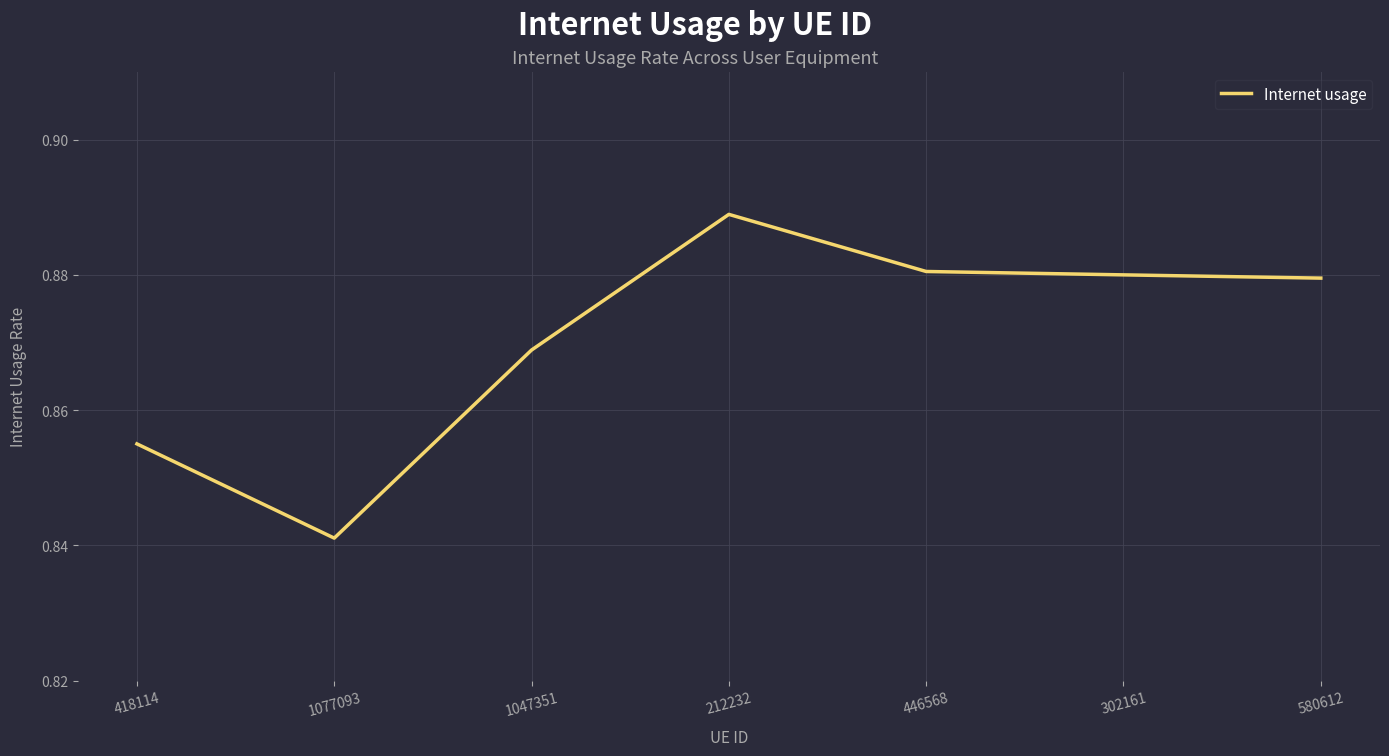

Count the values in the range 0 to 1.

7